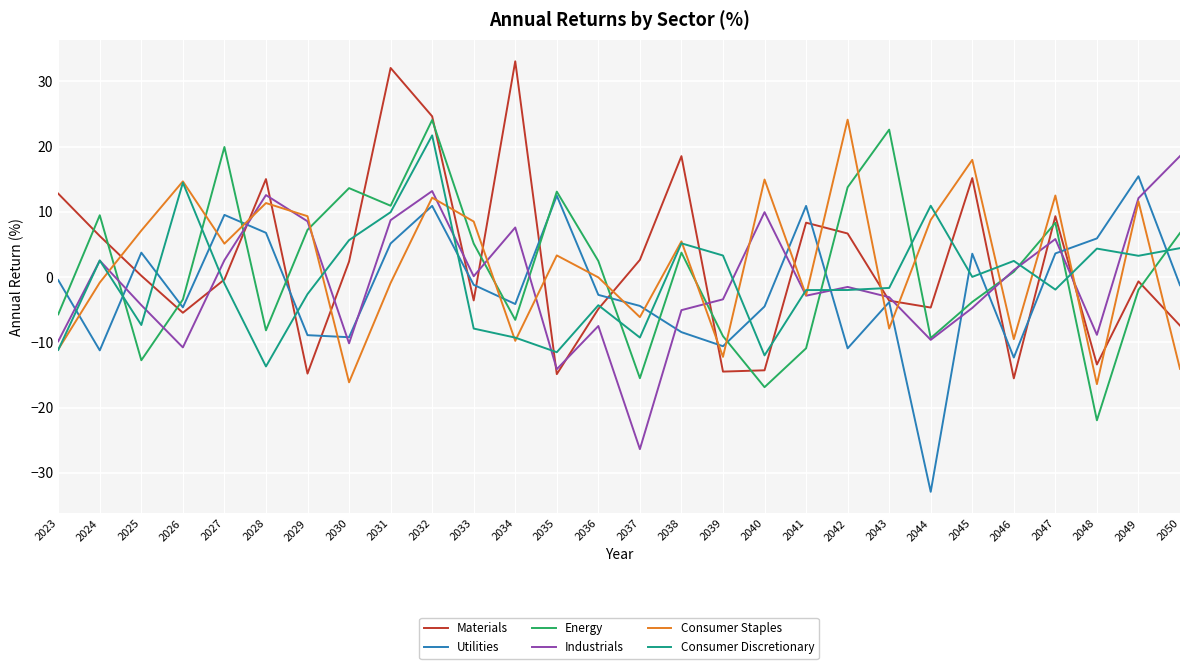

True or false: Industrials has a value of -7.5 at 2036.

True